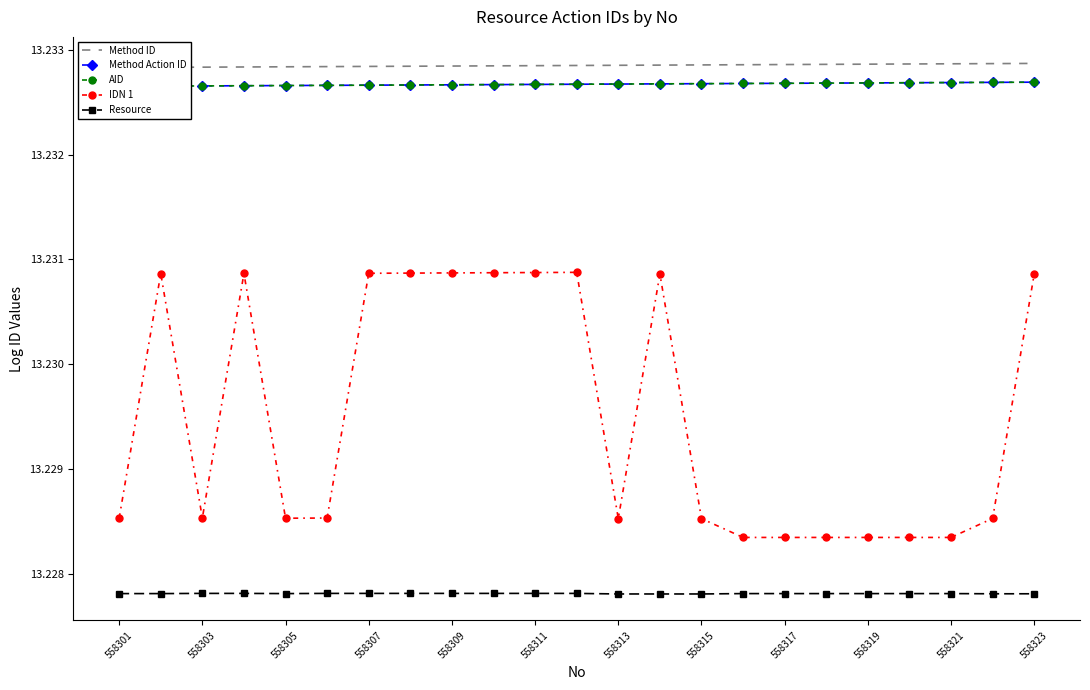

True or false: IDN 1 has more than 0 points higher than both neighbors.

True